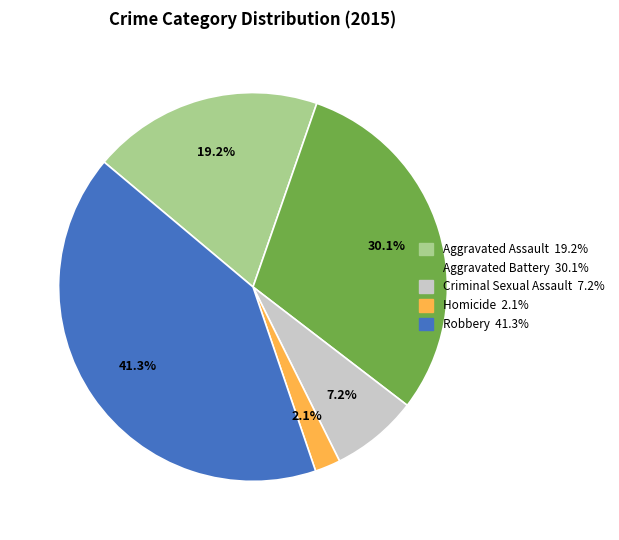

Which has a higher value, Homicide or Aggravated Battery?

Aggravated Battery